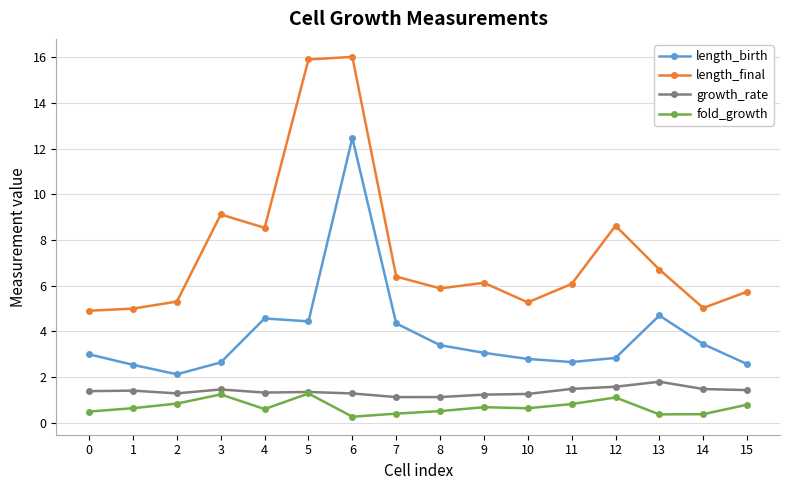

True or false: length_final has more than 1 points higher than both neighbors.

True